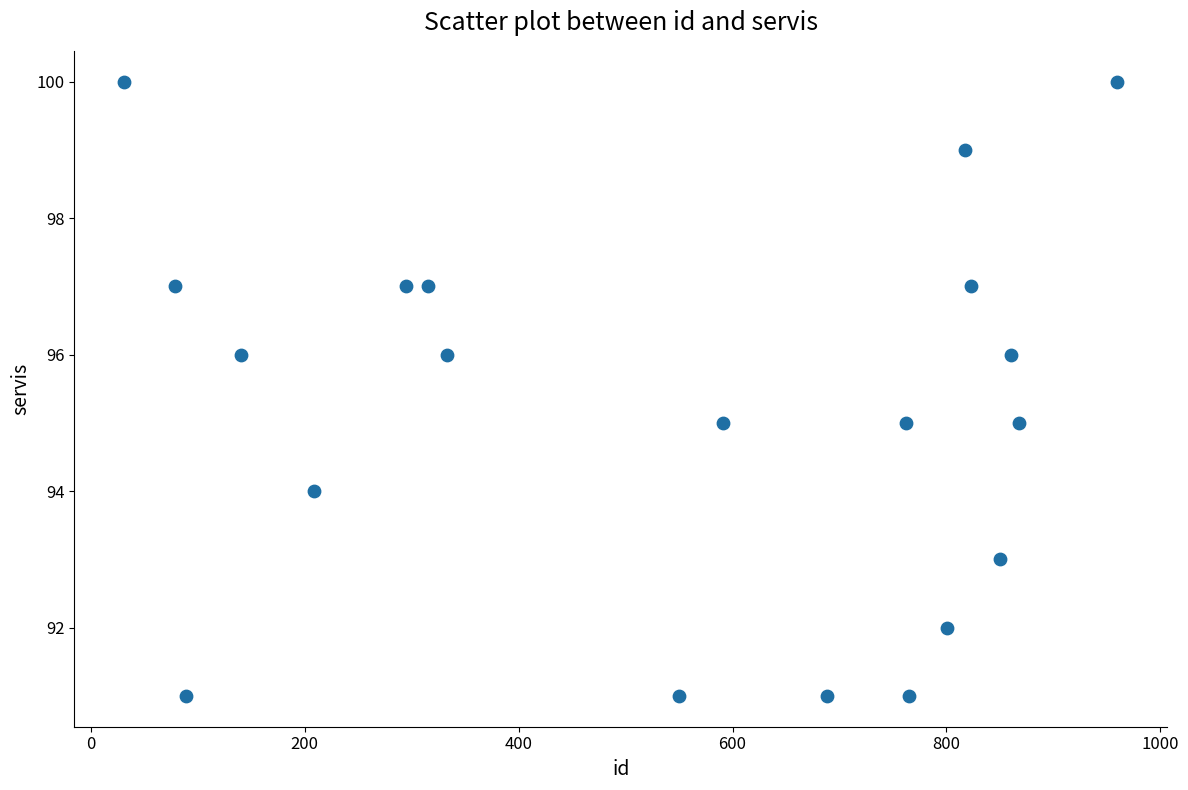

What is the range of X values (max minus min)?

929